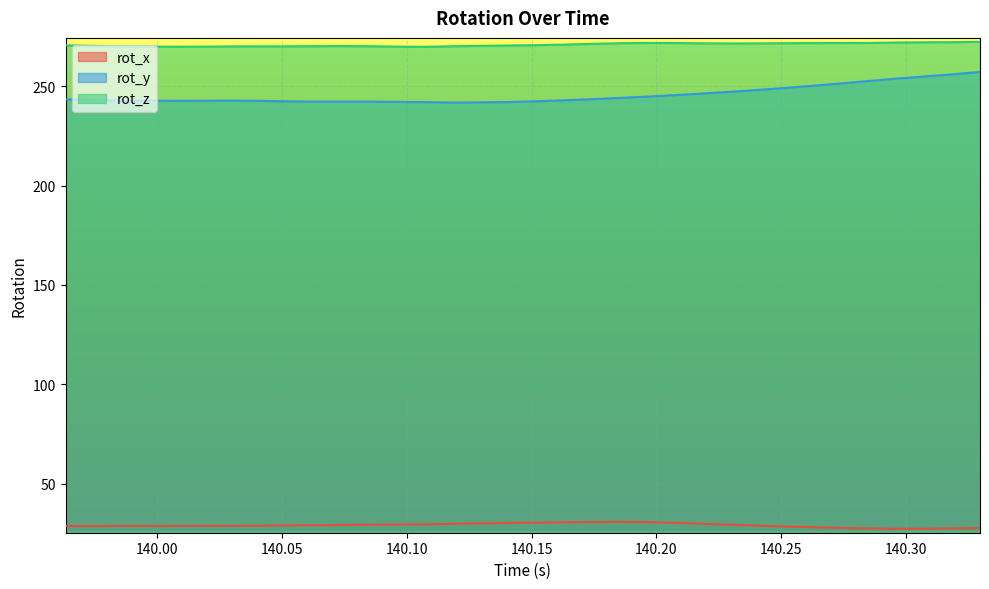

At which category does rot_x reach its first local valley?

139.9958